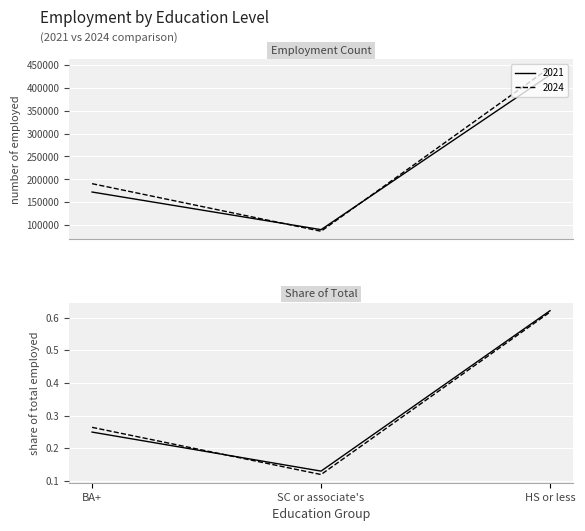

What position from the right is BA+?

3